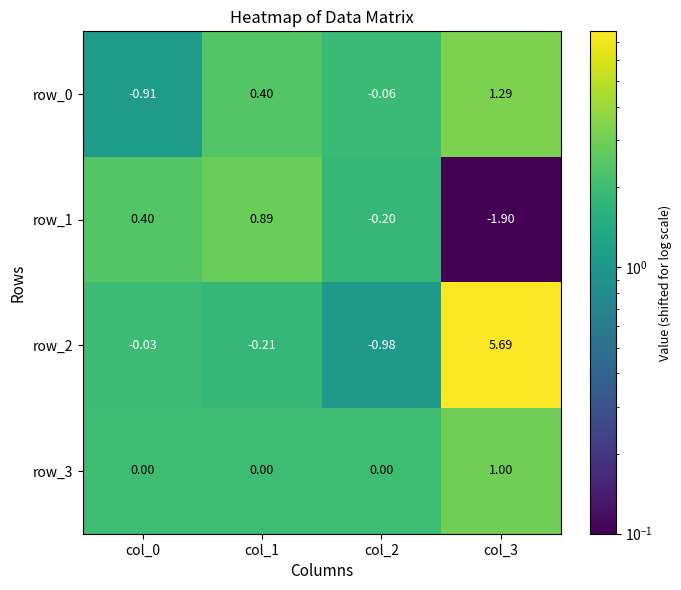

Is the value of row_3 at col_0 greater than the value of row_0 at col_1?

No